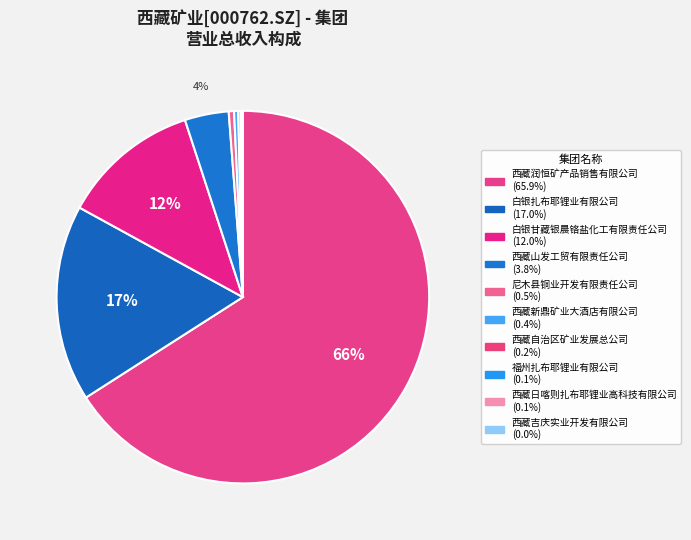

How many segments does this pie chart have?

10